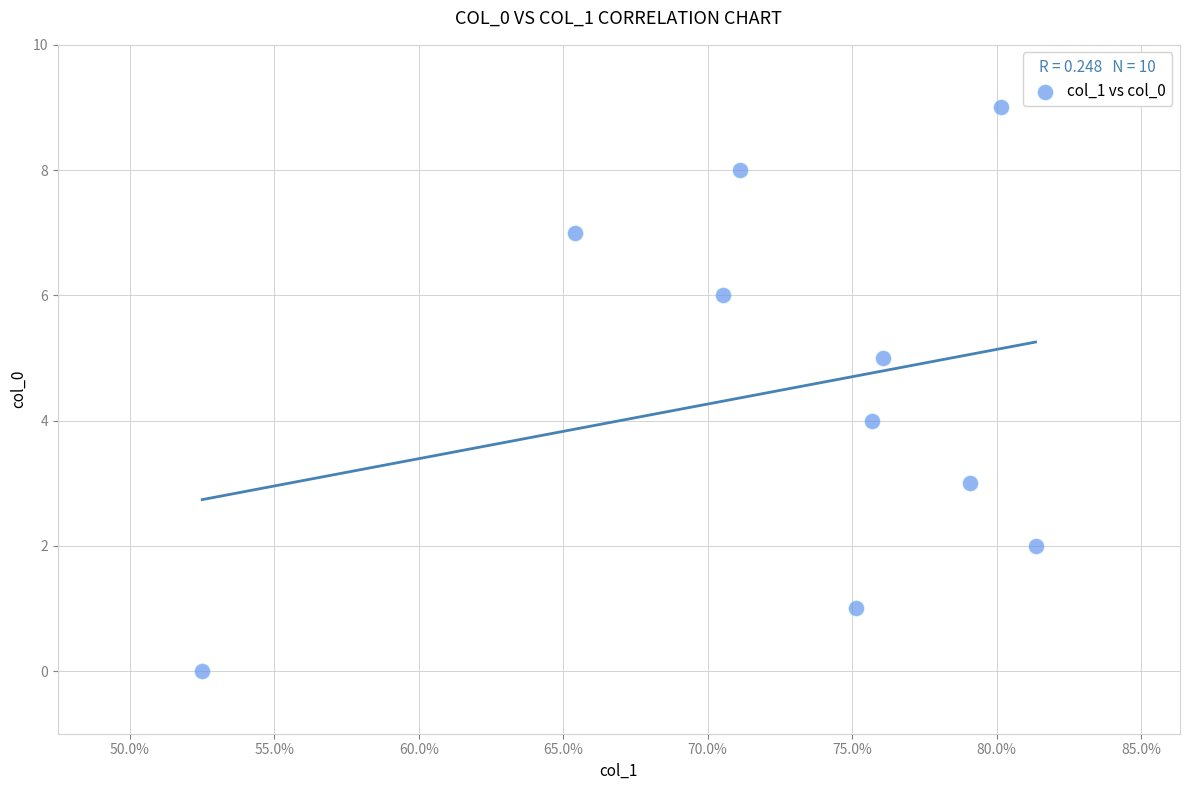

What is the range of Y values (max minus min)?

9